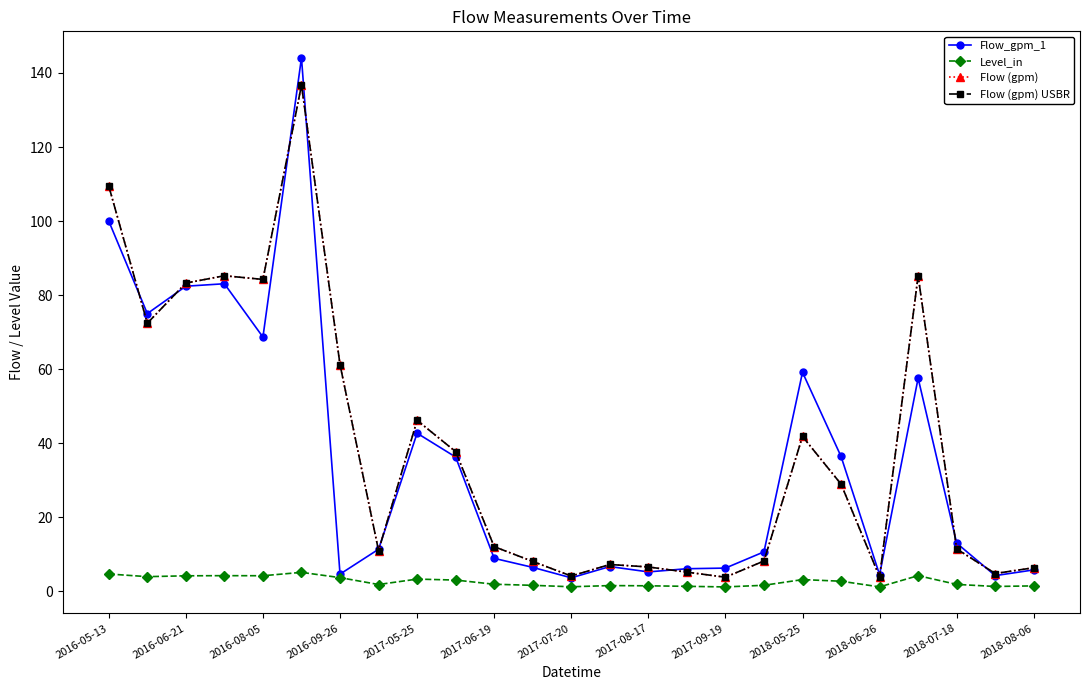

What is the average value of the Flow_gpm_1 series?

35.3